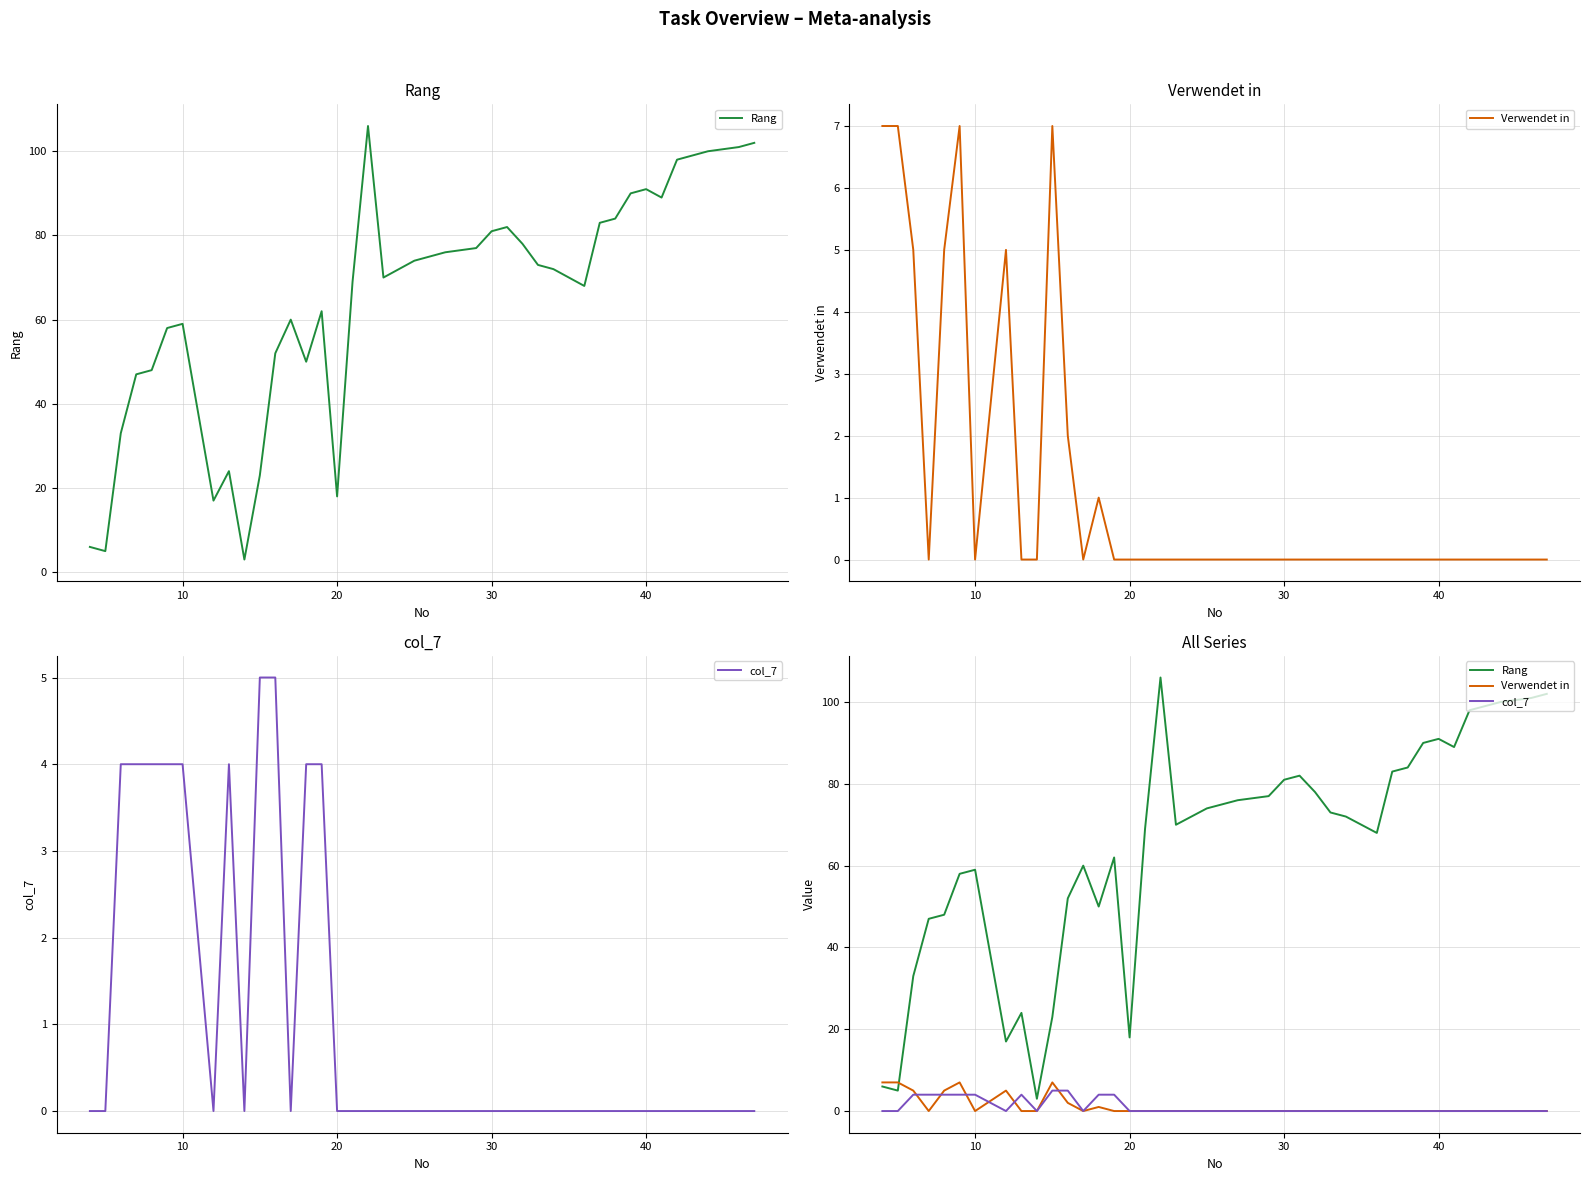

True or false: Rang and col_7 intersect in this chart.

False